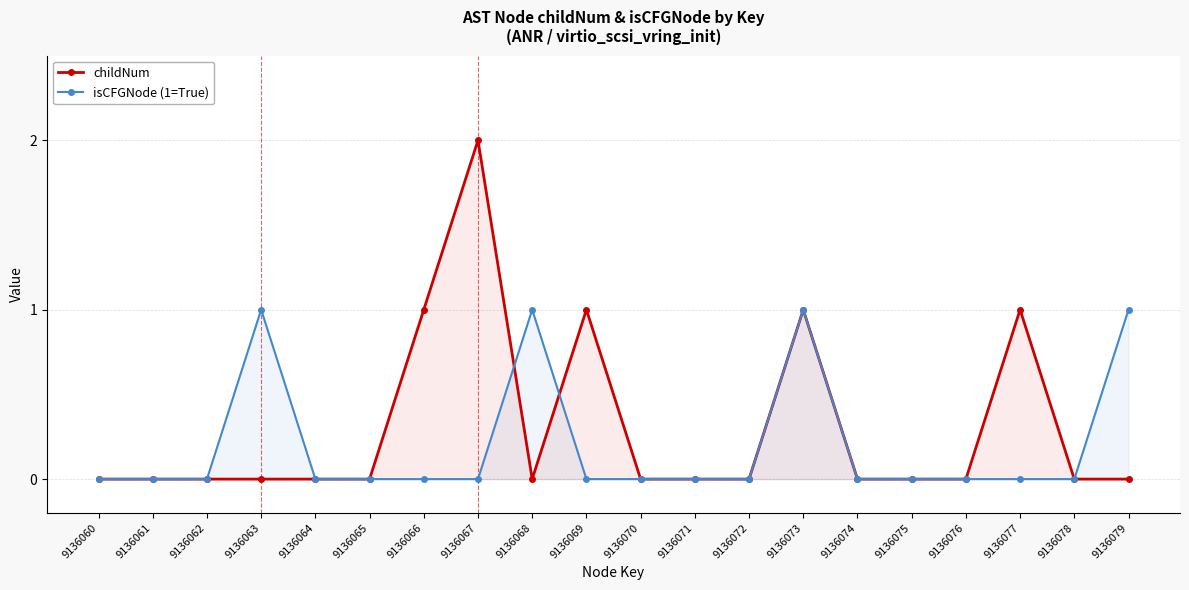

Where is the first local maximum for isCFGNode (1=True)?

9136063